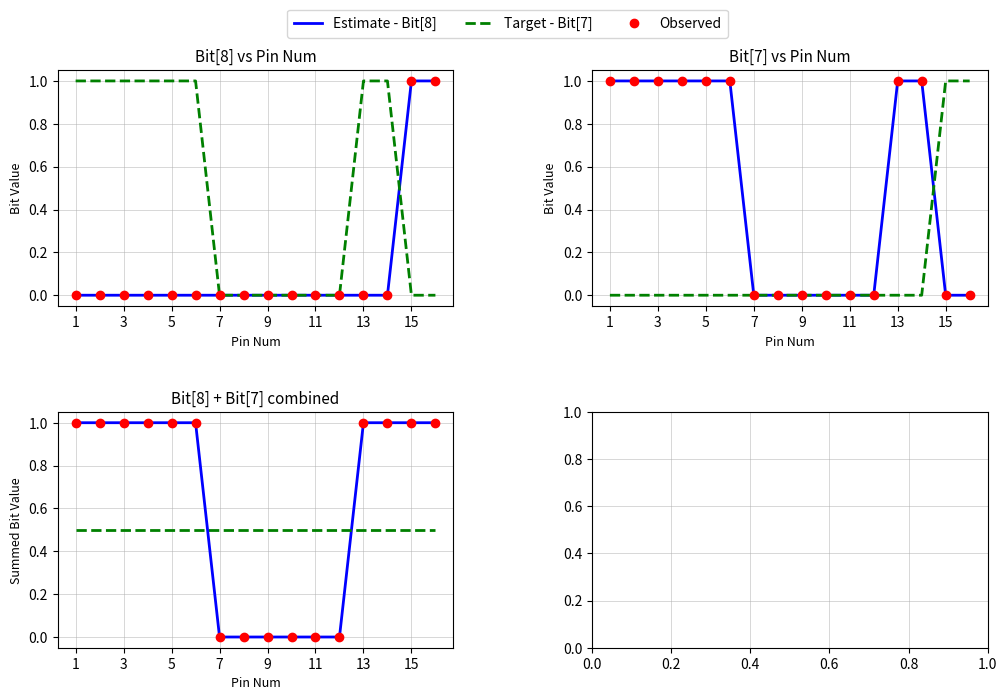

At how many categories does at least one series exceed 0?

10